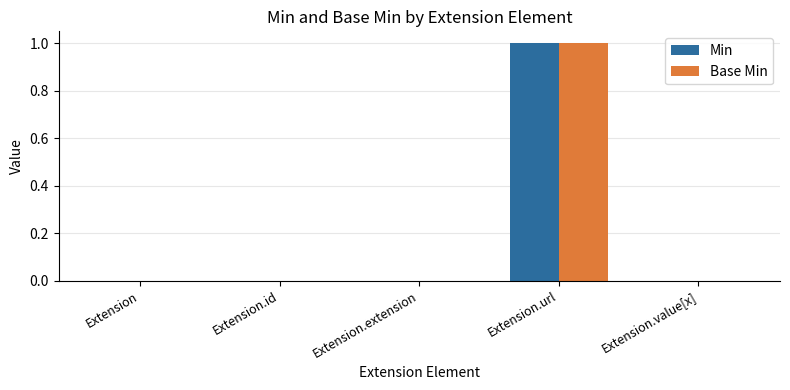

Which label corresponds to the largest value in the chart?

Extension.url